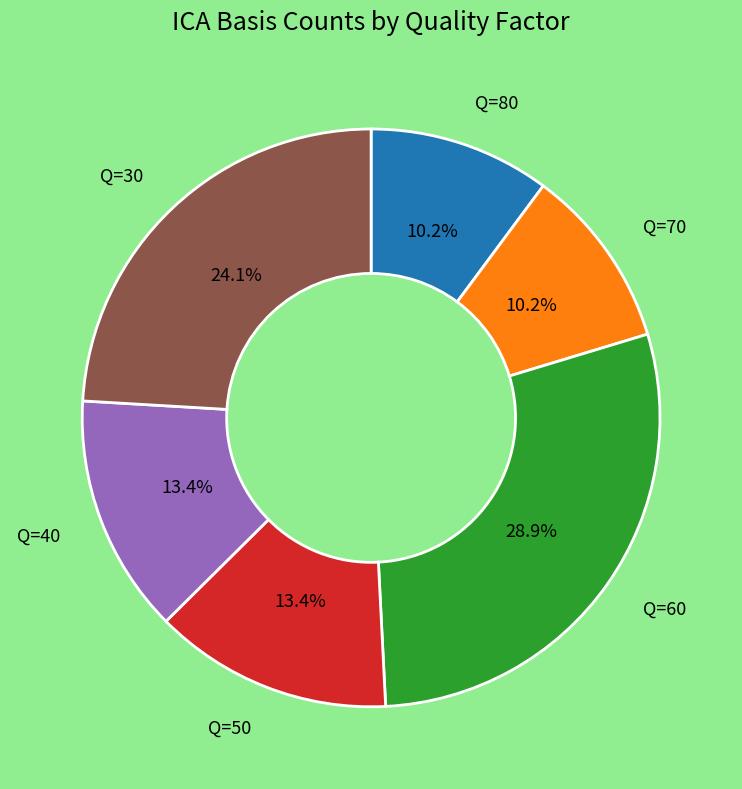

Does any single category account for the majority?

No